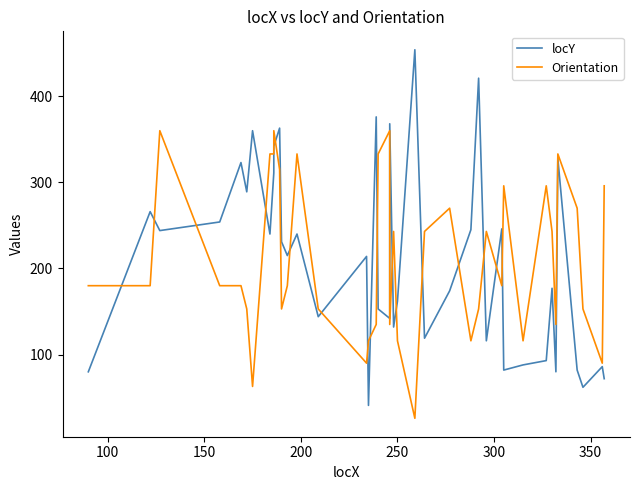

Rank the series by their maximum value, from lowest to highest.

Orientation, locY